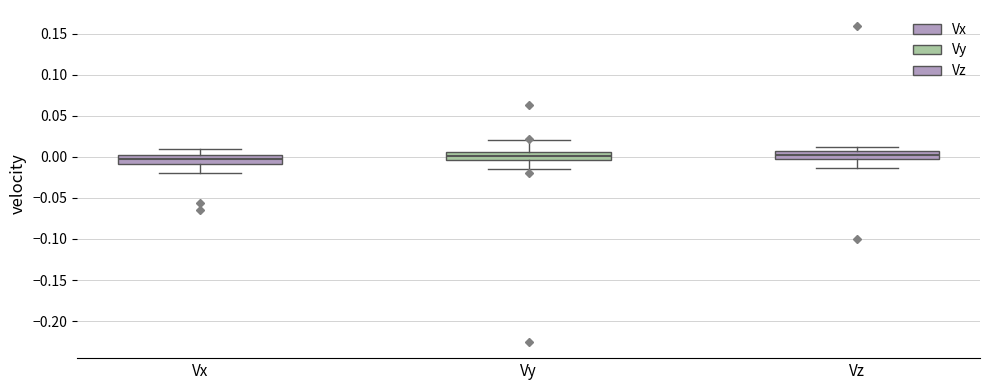

Where does the lower whisker of the box for Vx end on the y-axis? The values are not printed on the chart, so give them approximately, as read against the axis.

-0.020